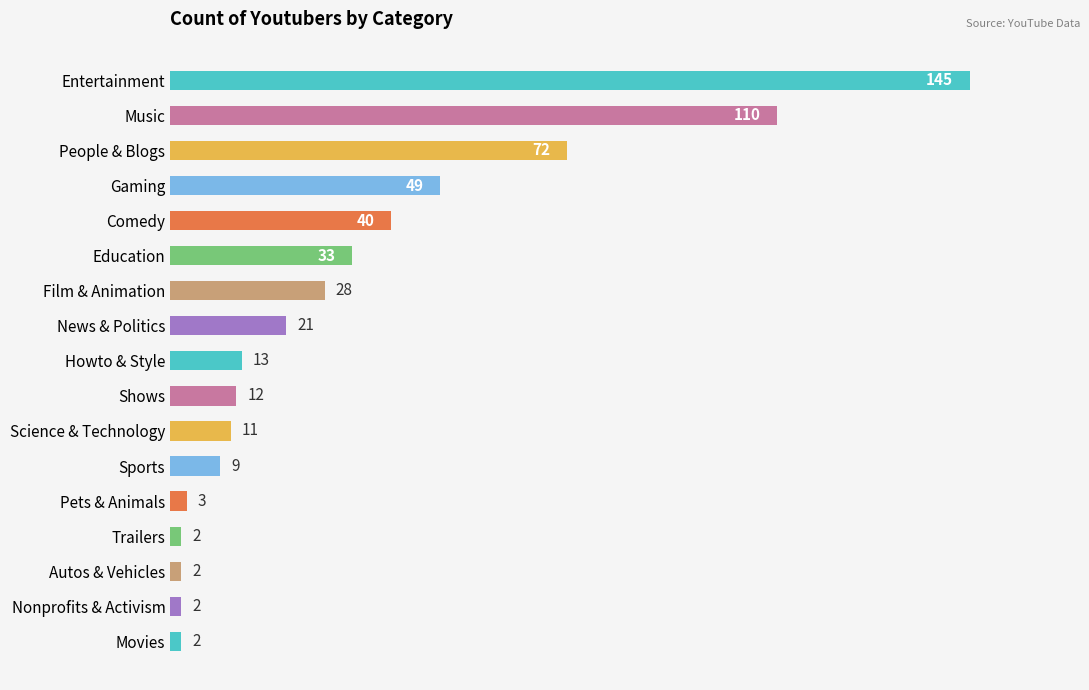

Which category has the highest value across all series?

Entertainment